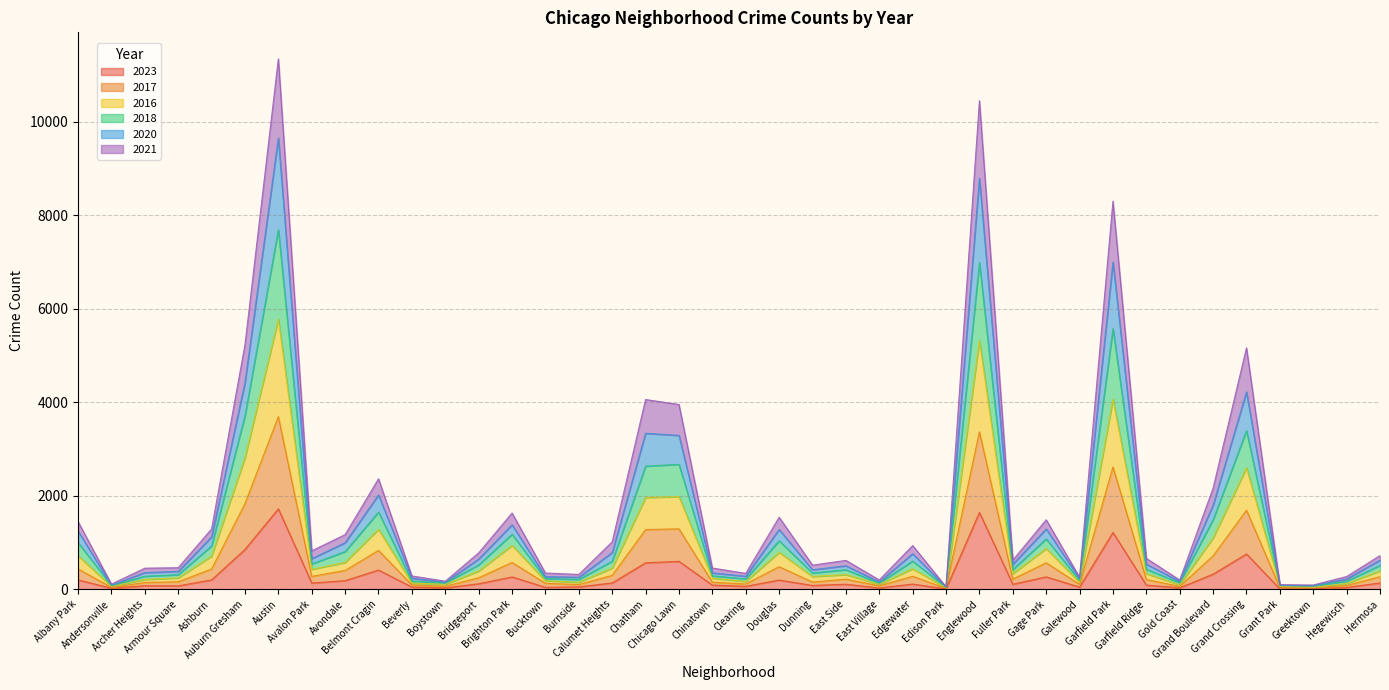

What is the total value across all series at Archer Heights?

450